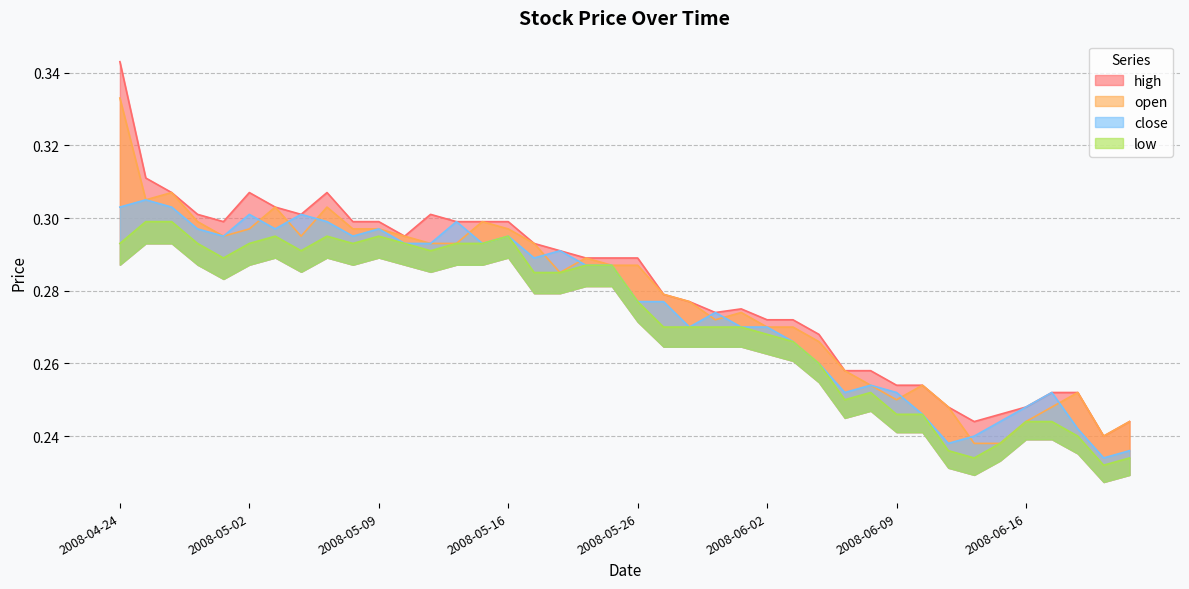

Read the low value at 2008-05-16.

0.3